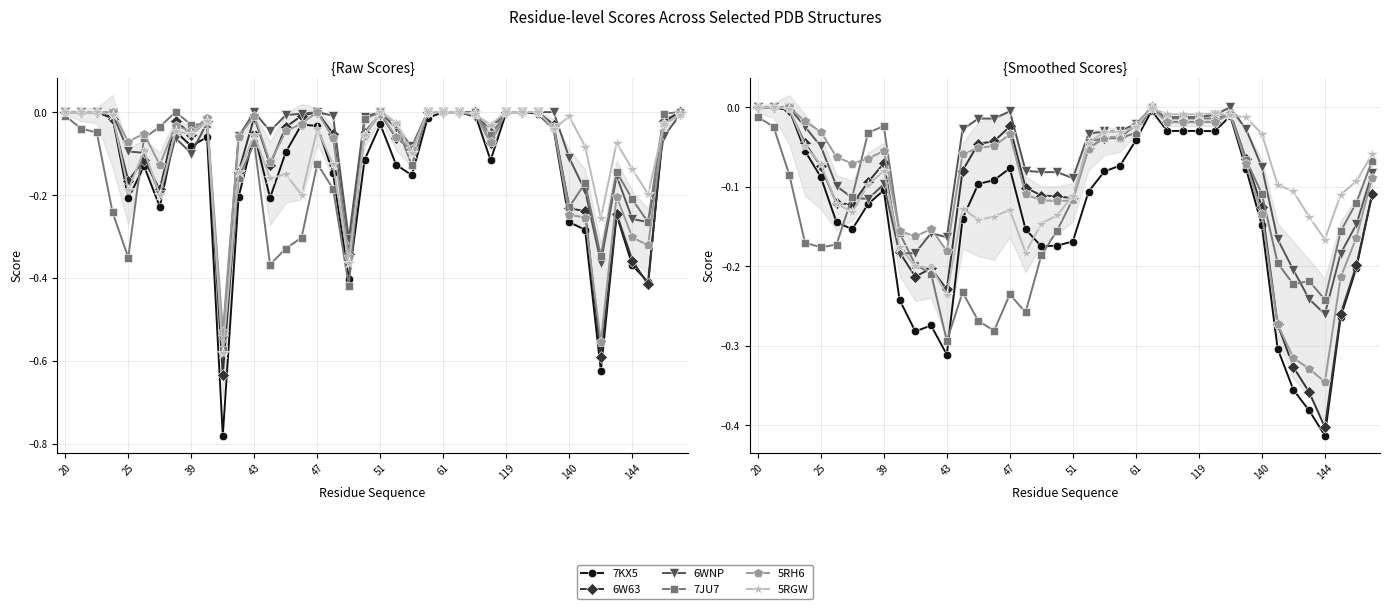

How many interior local valleys does the 5RH6 series have?

5